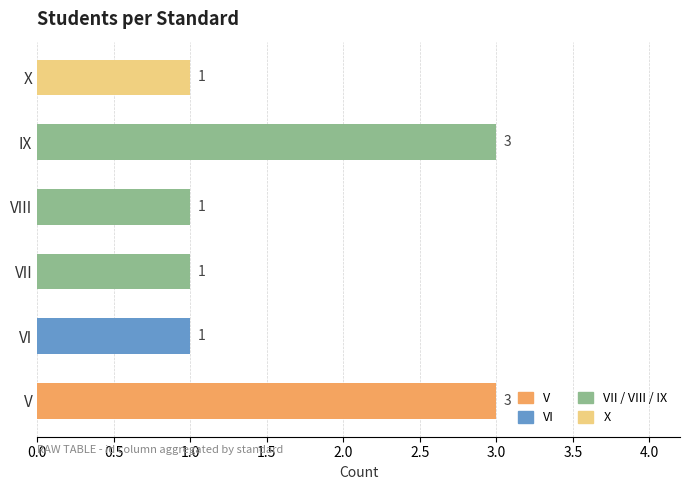

What is the greatest value displayed?

3